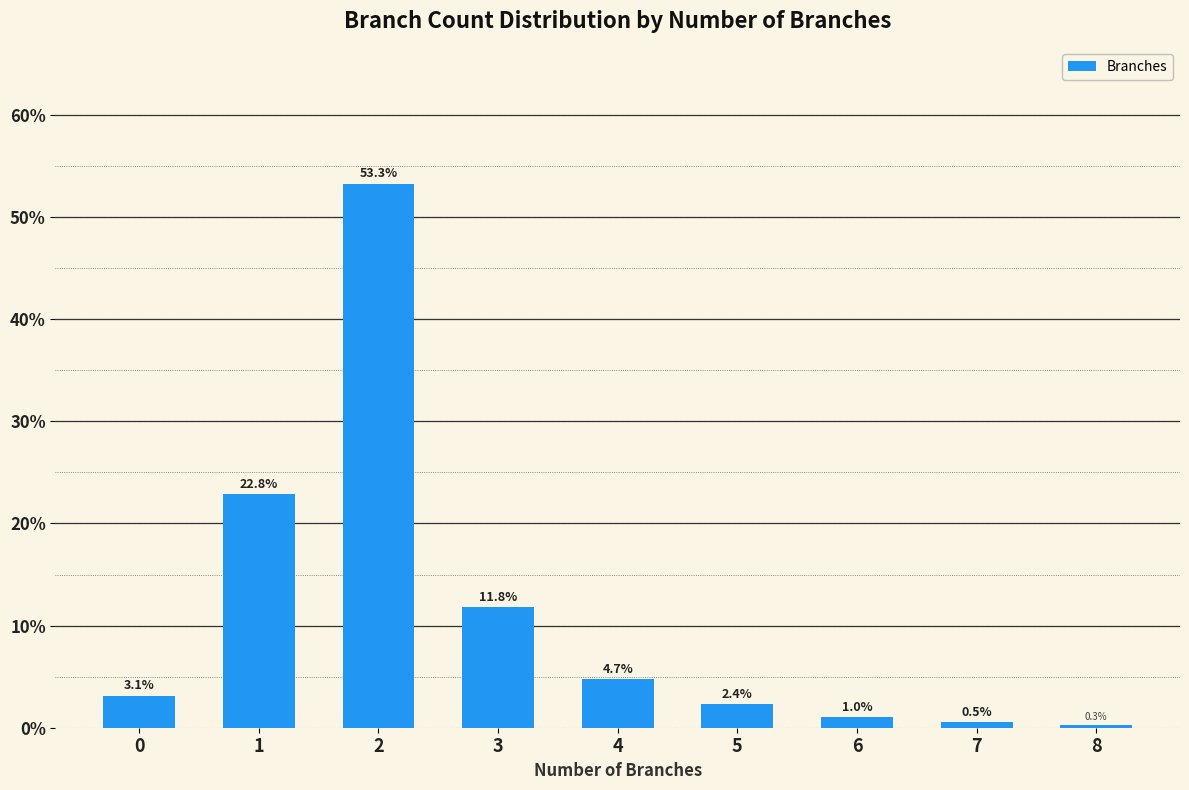

Reading left to right, what are all the values shown in this chart?

0=3.1	1=22.8	2=53.3	3=11.8	4=4.7	5=2.4	6=1.0	7=0.5	8=0.3